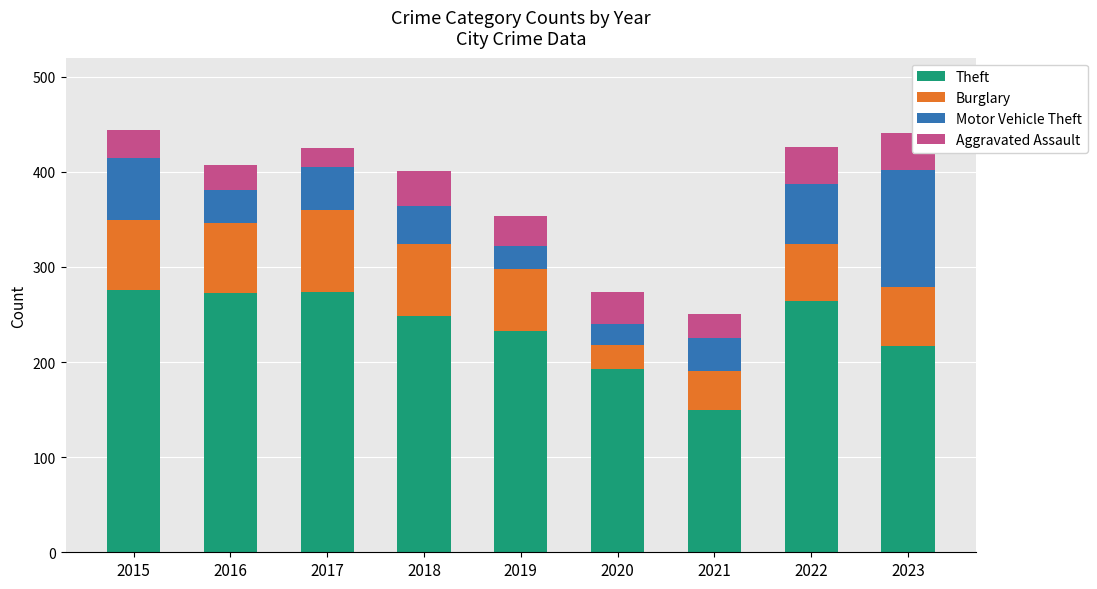

What is the difference between the second highest and minimum values in the Theft series?

124